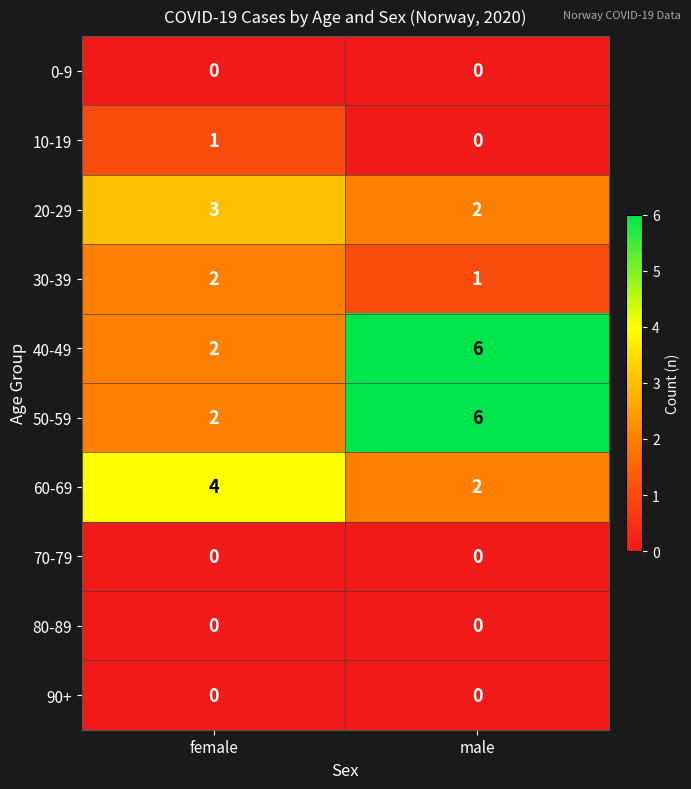

Which category has the highest value across all series?

male